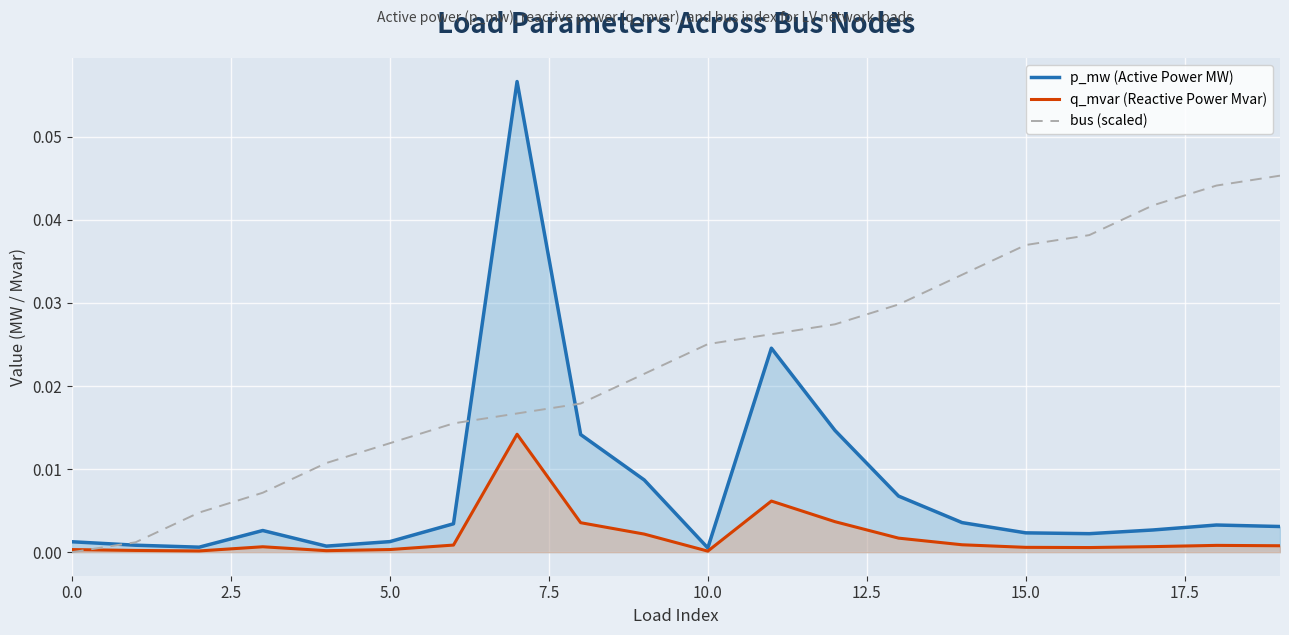

True or false: q_mvar (Reactive Power Mvar) and bus (scaled) cross at least once.

True